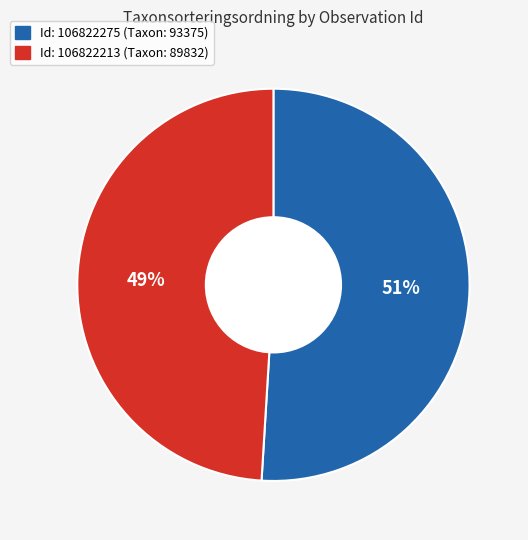

Does any single category account for the majority?

Yes